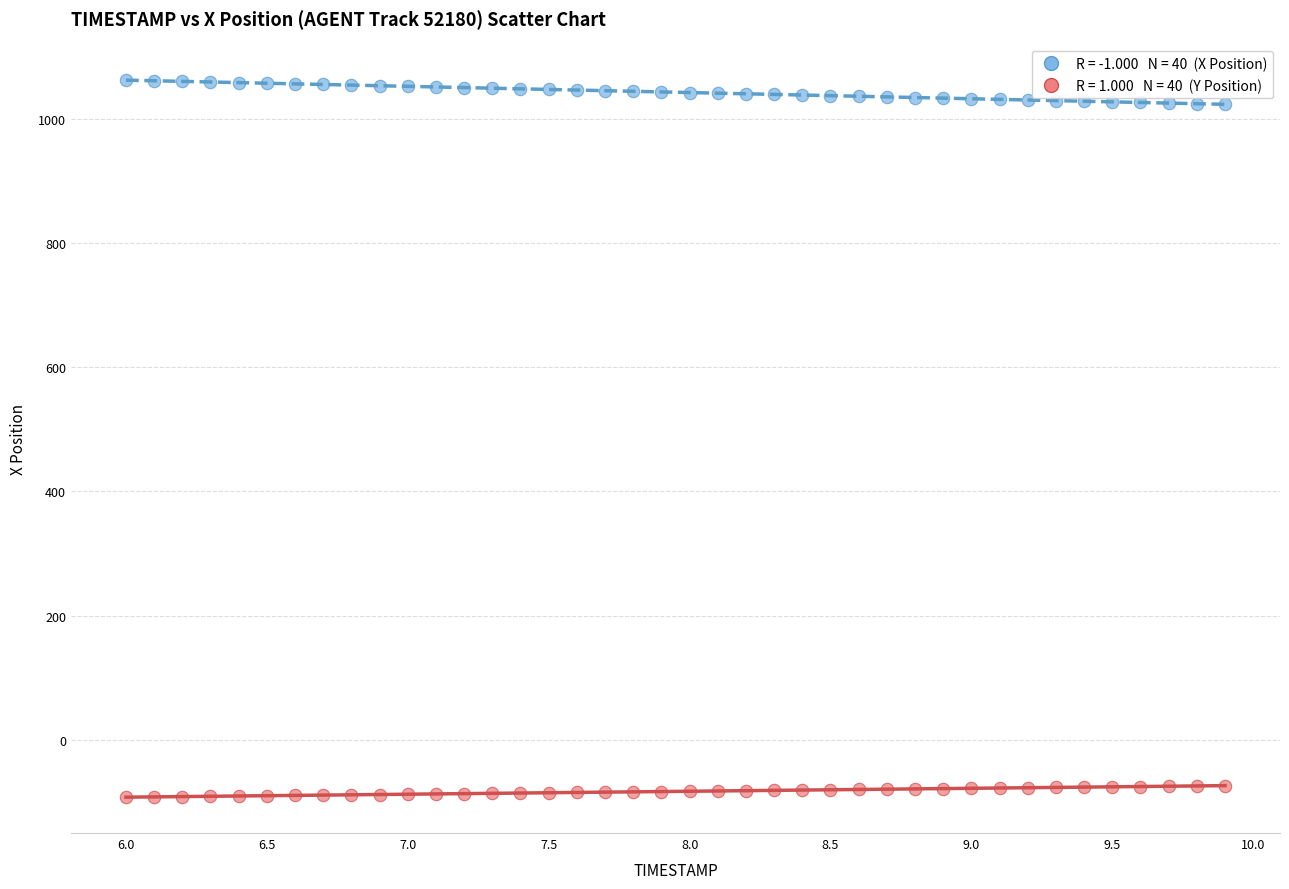

Across all data points, what is the range of Y values (max minus min)?

1156.1